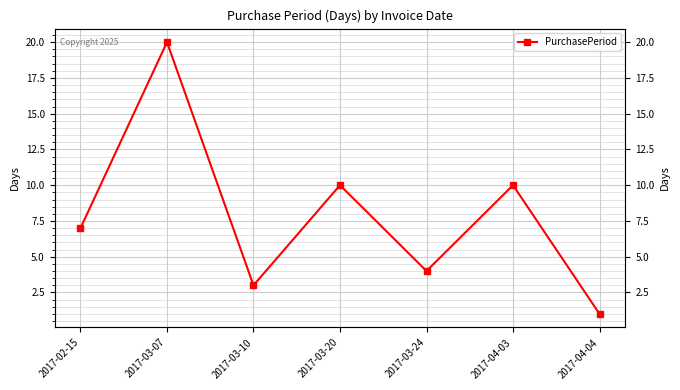

Read the value at 2017-02-15, to the nearest 5.

5